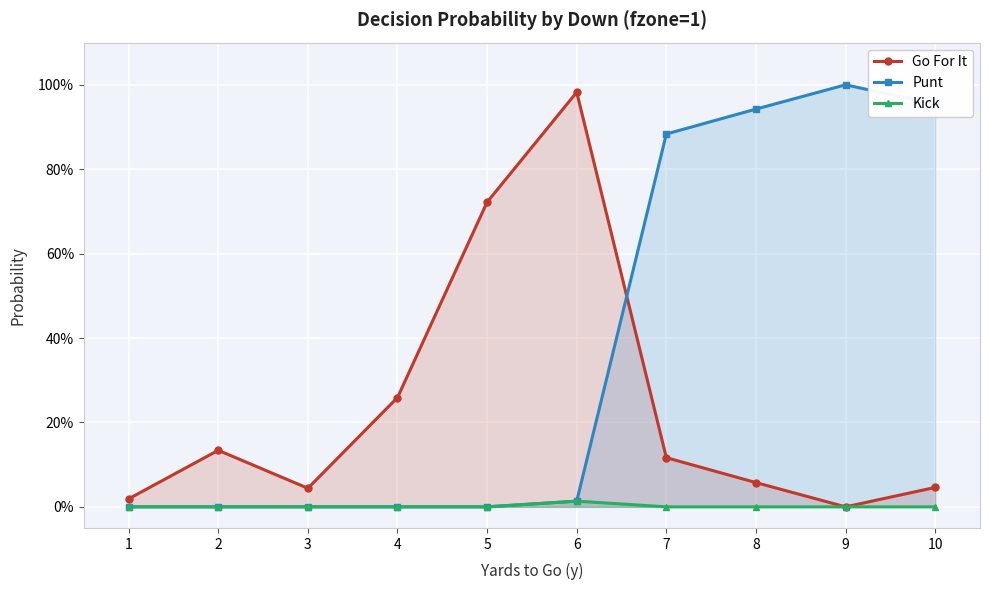

True or false: Kick and Punt intersect in this chart.

False